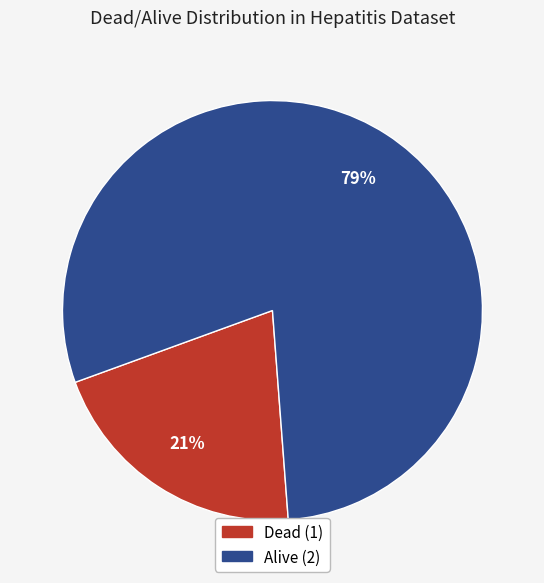

True or false: Dead (1) accounts for 7% of the total.

False